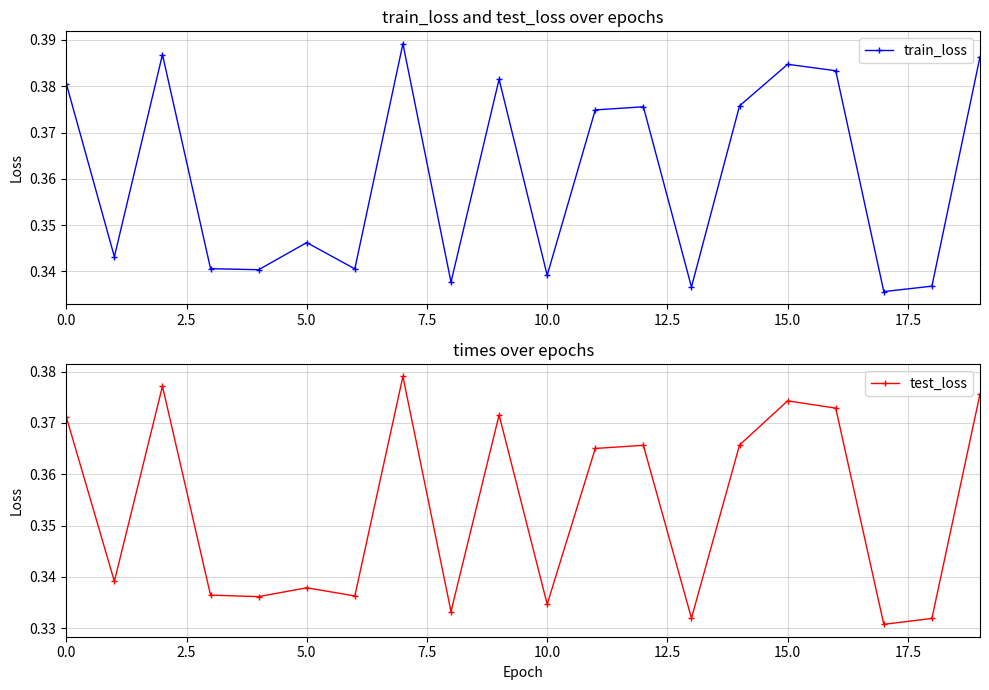

True or false: test_loss and train_loss cross at least once.

False